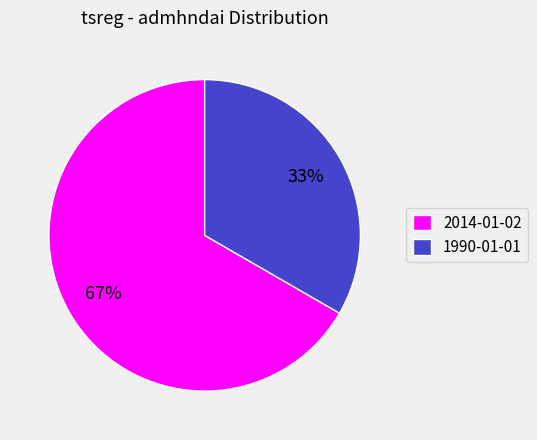

To the nearest percent, what portion does 1990-01-01 represent?

33%